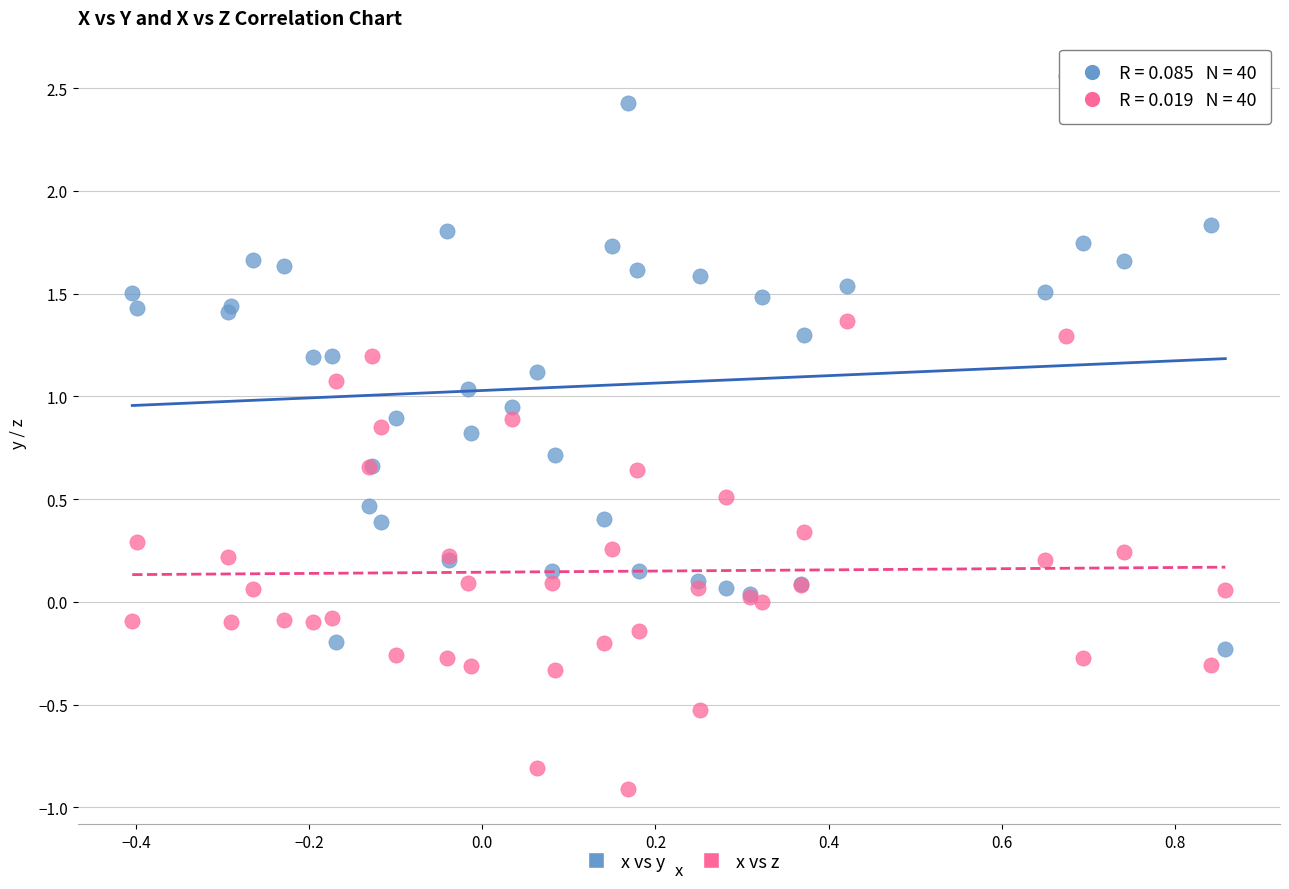

Which series contains the highest Y value?

x vs y